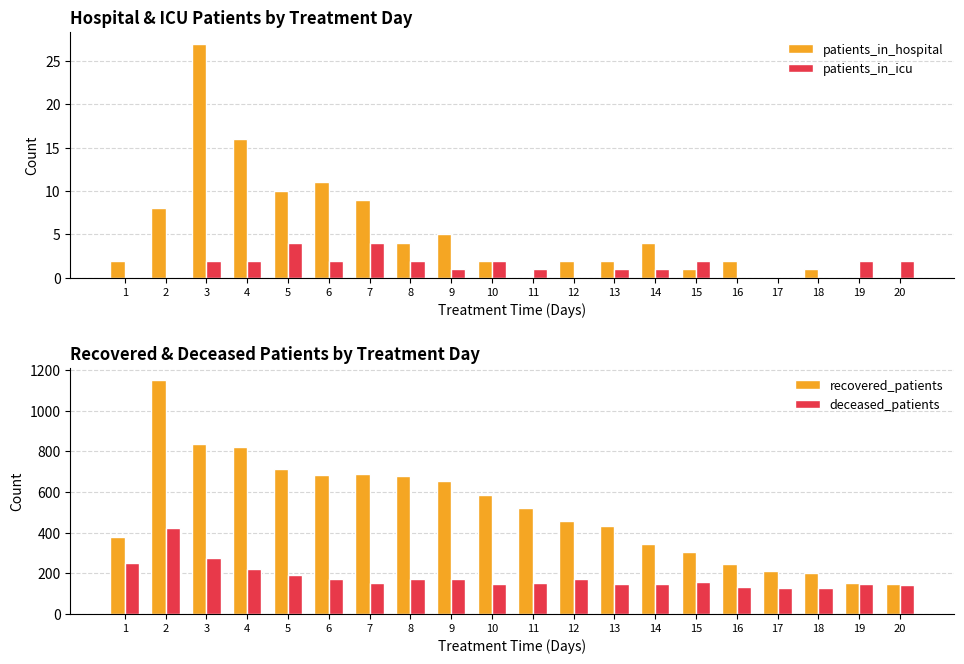

Between 7 and 3, which is larger?

3